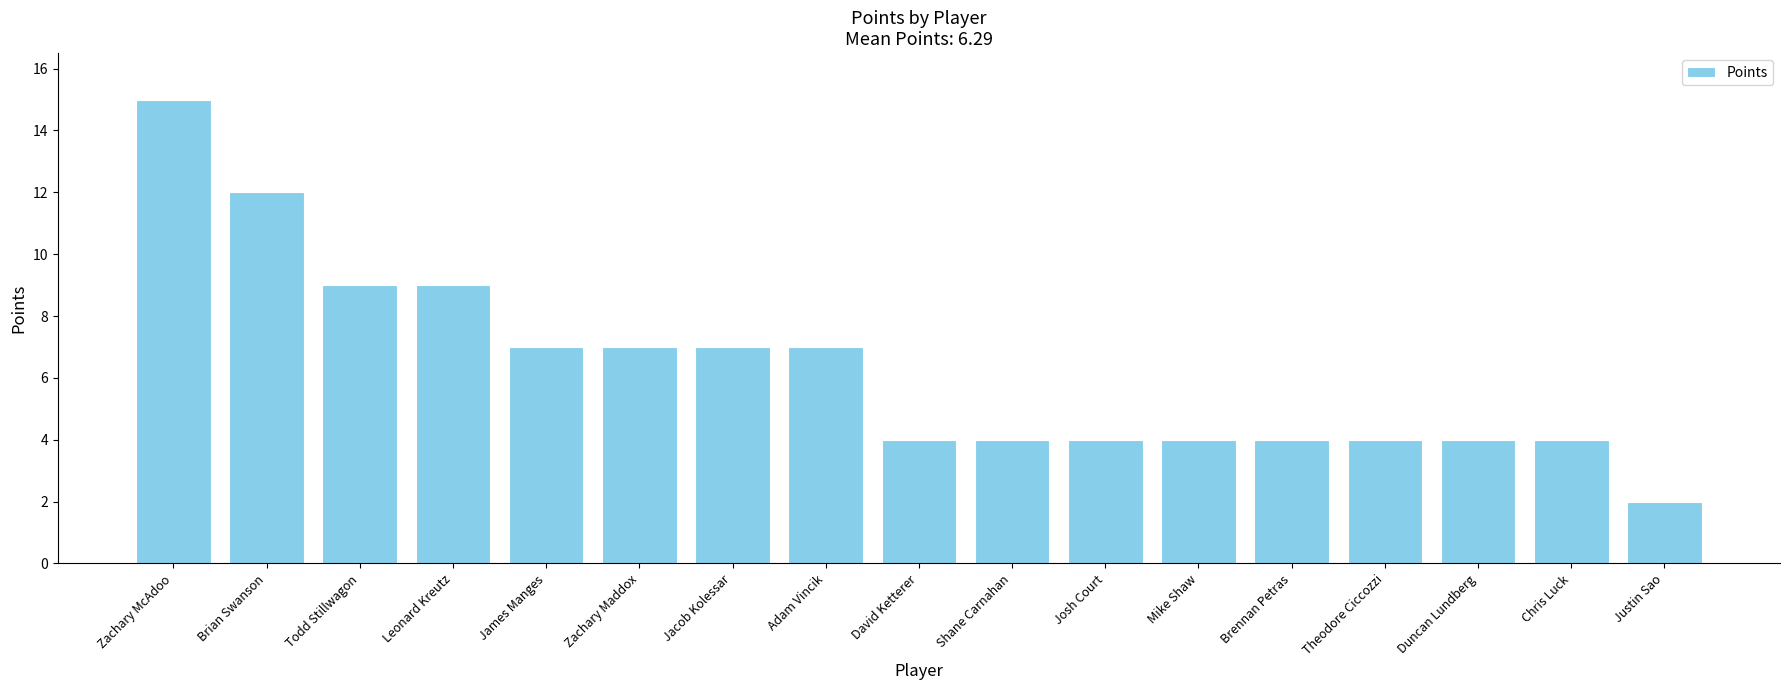

What position from the left is Josh Court?

11